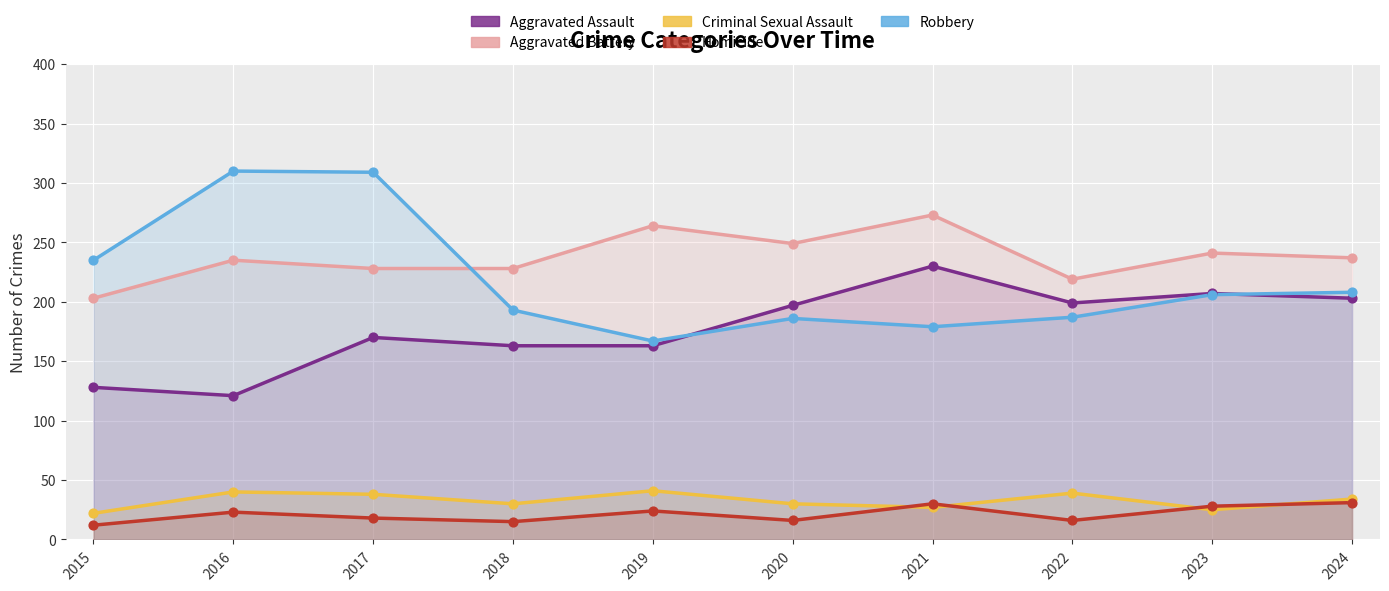

What are all the series names shown in the legend?

Aggravated Assault, Aggravated Battery, Criminal Sexual Assault, Homicide, Robbery